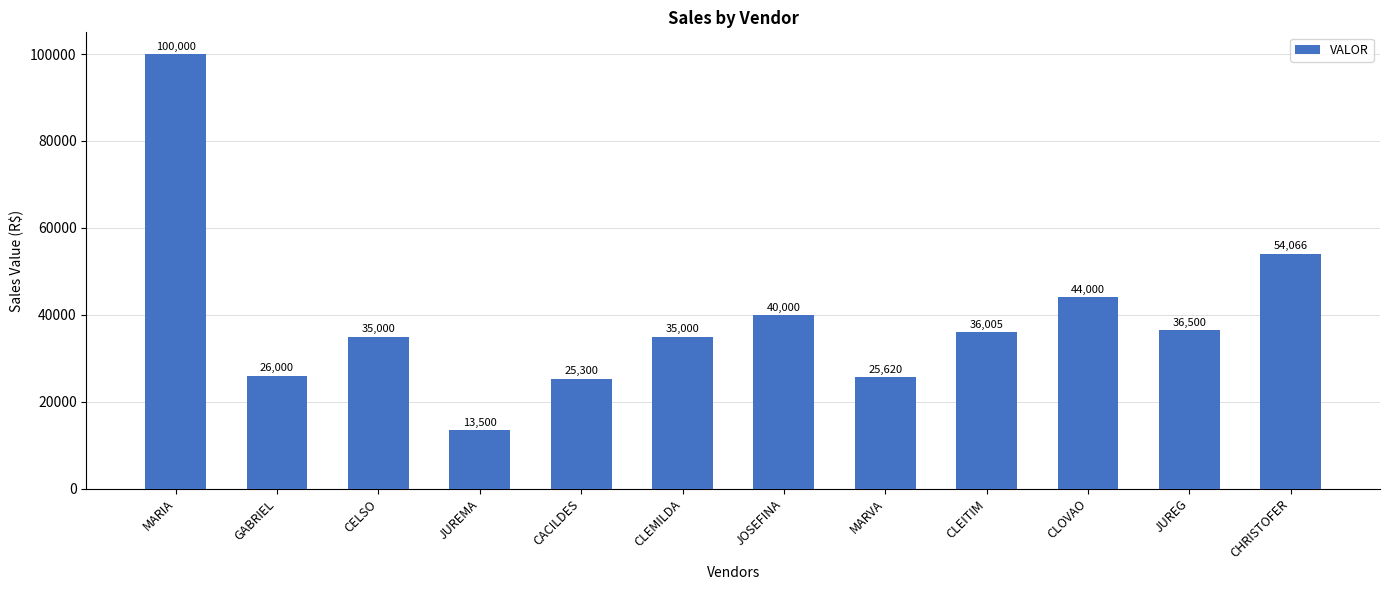

Which has a higher value, CLEMILDA or GABRIEL?

CLEMILDA